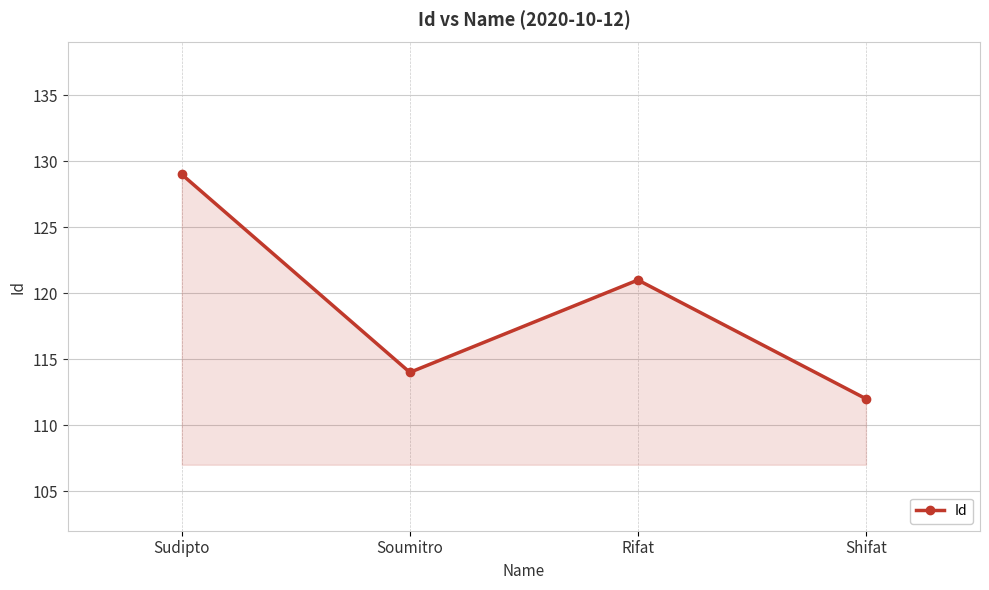

What is the change in value from Sudipto to Soumitro?

-15